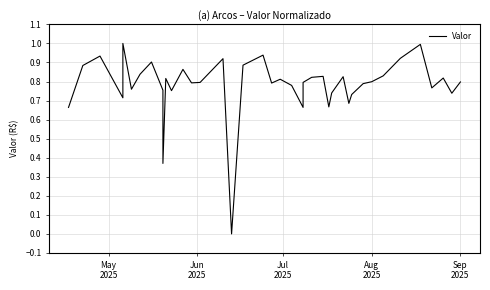

How many data points does each series have?

40